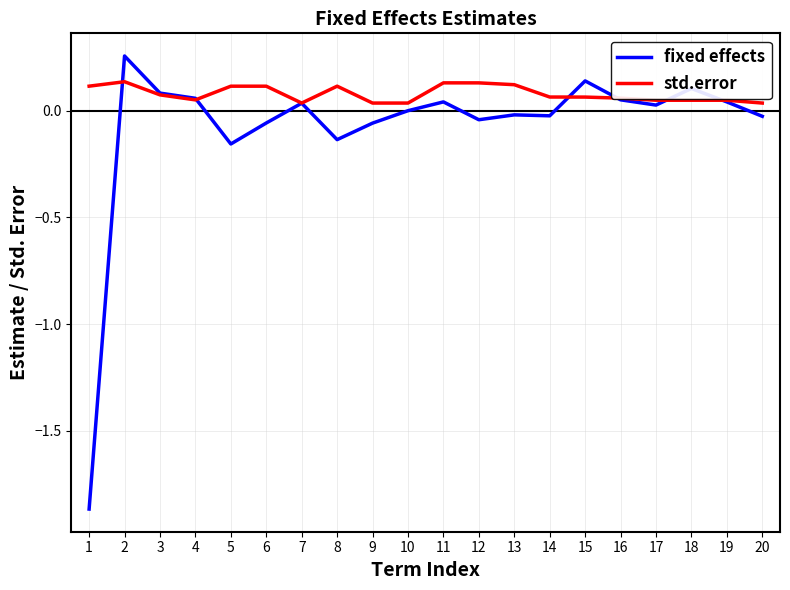

How many lines are shown in the chart?

2